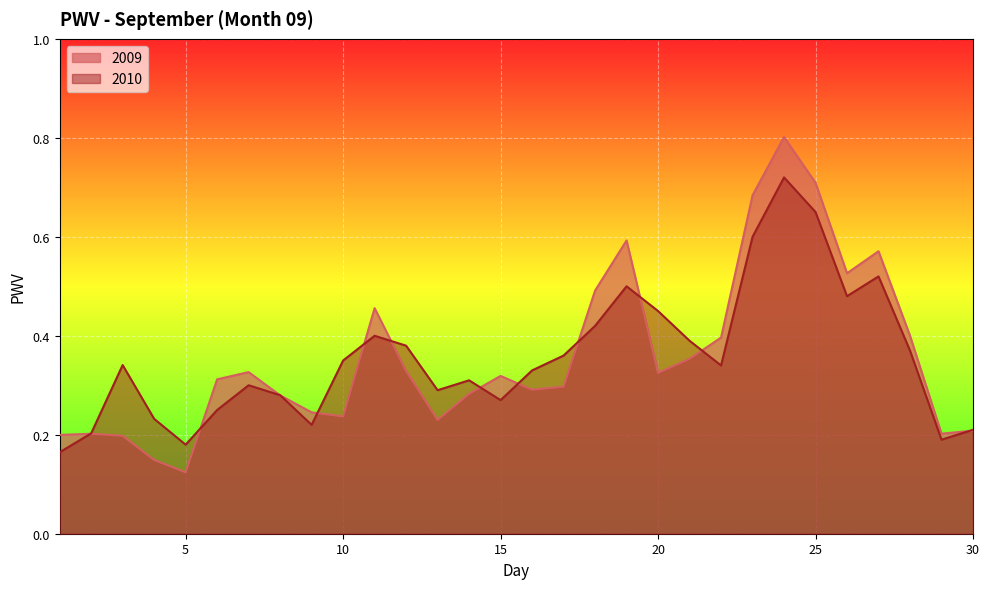

Rank the series at 3 from highest to lowest value.

2010, 2009